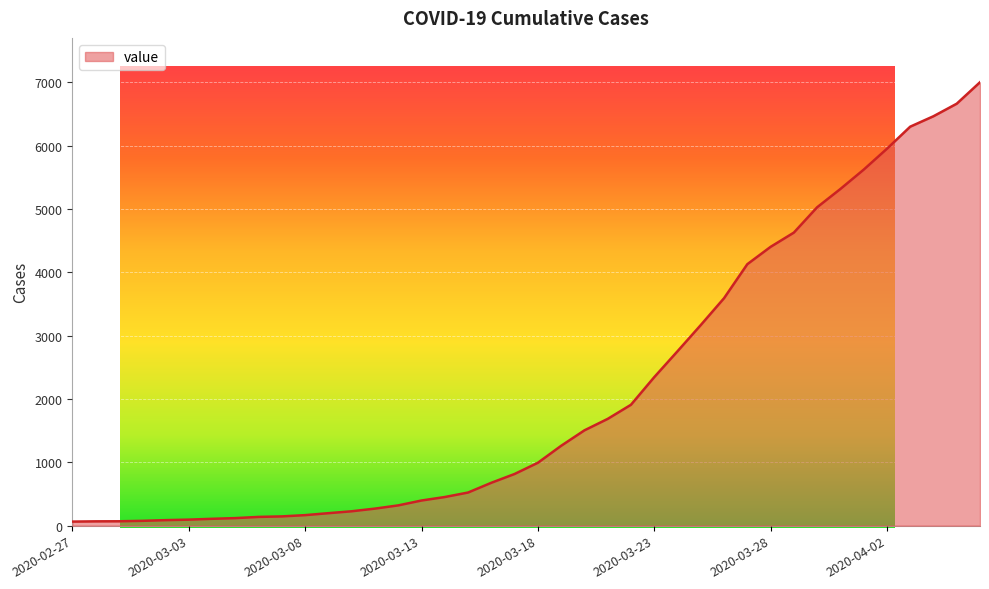

What is the maximum value shown in the chart?

7003